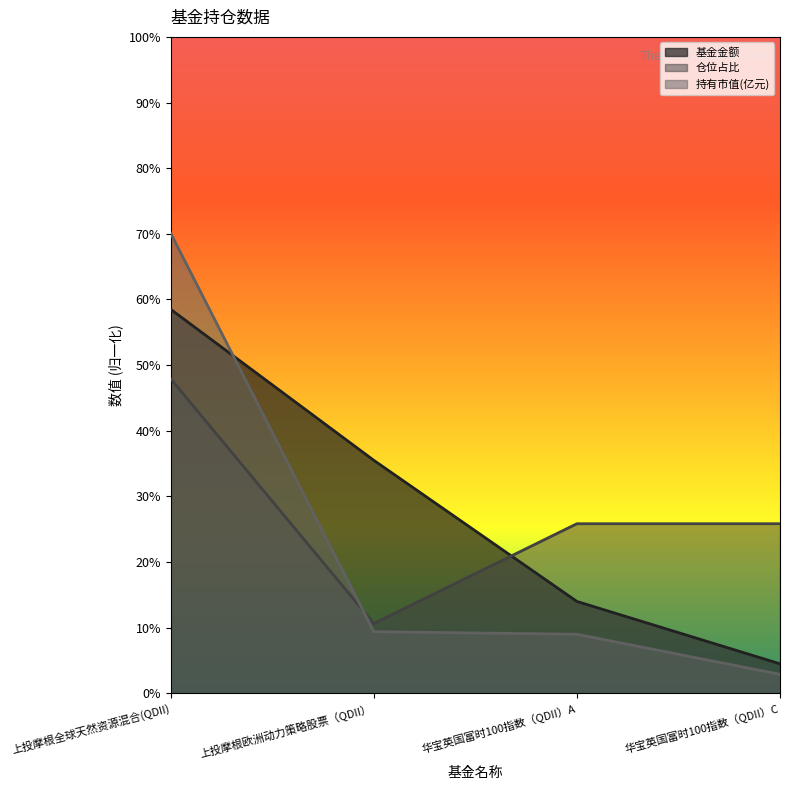

How many lines are shown in the chart?

3